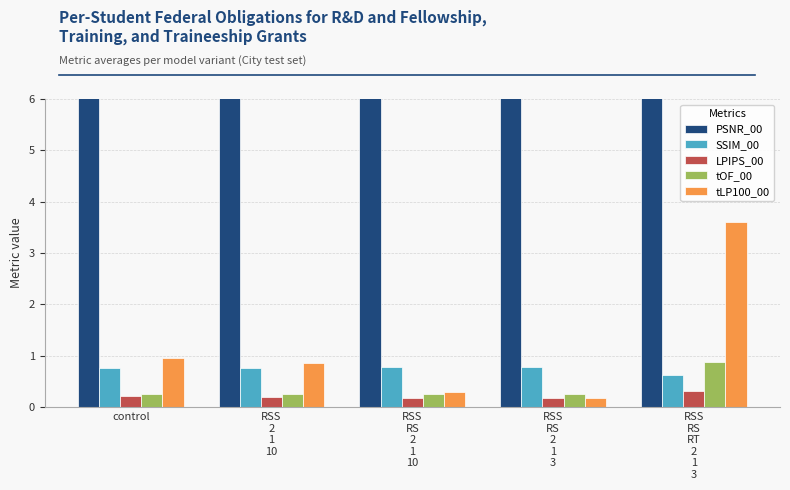

What is the label of the 1st bar from the right?

RSS
RS
RT
2
1
3